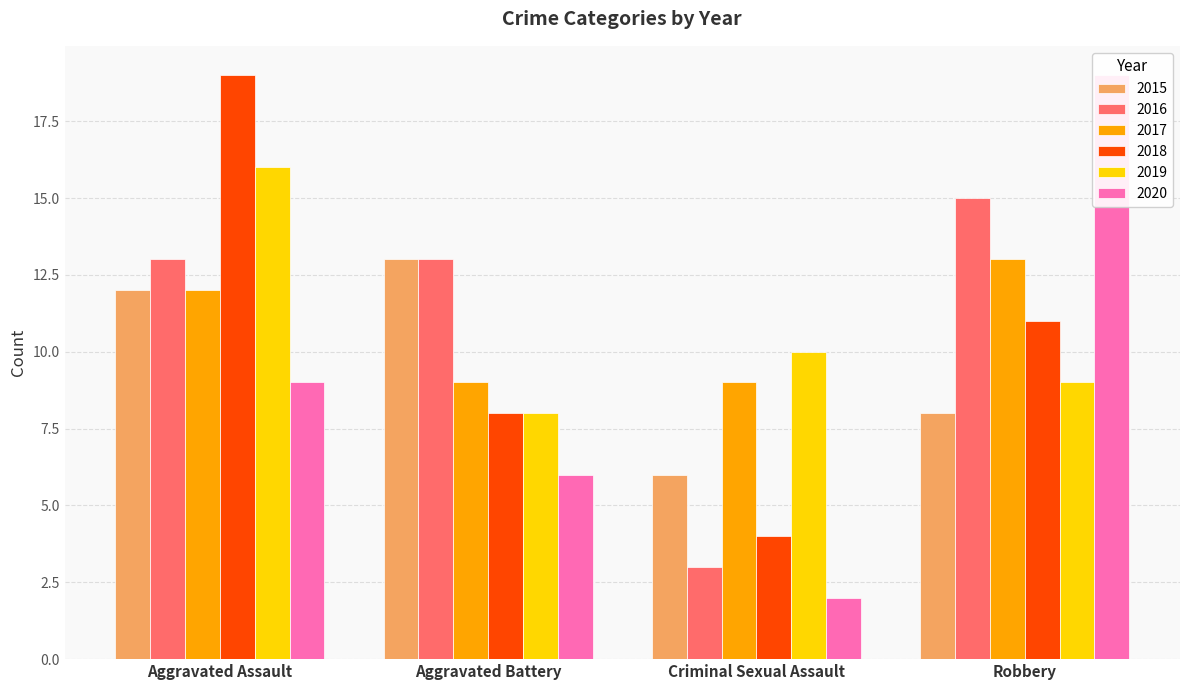

What is the value of the 2020 bar at the 2nd from the left?

6